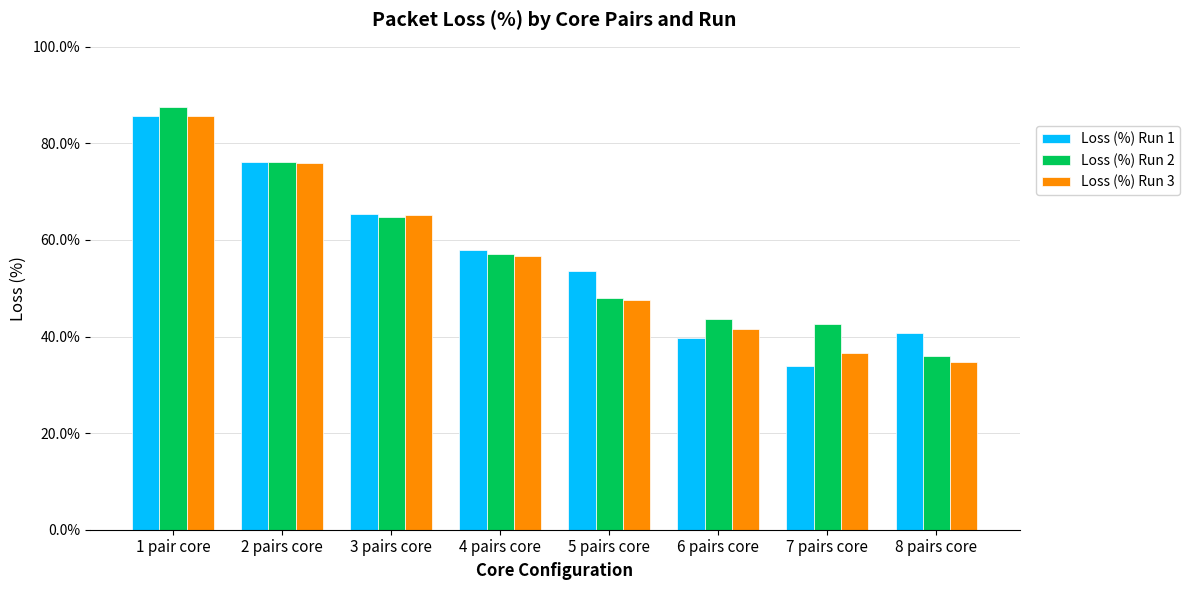

What is the value of the Loss (%) Run 2 bar at the 1st from the left?

87.5